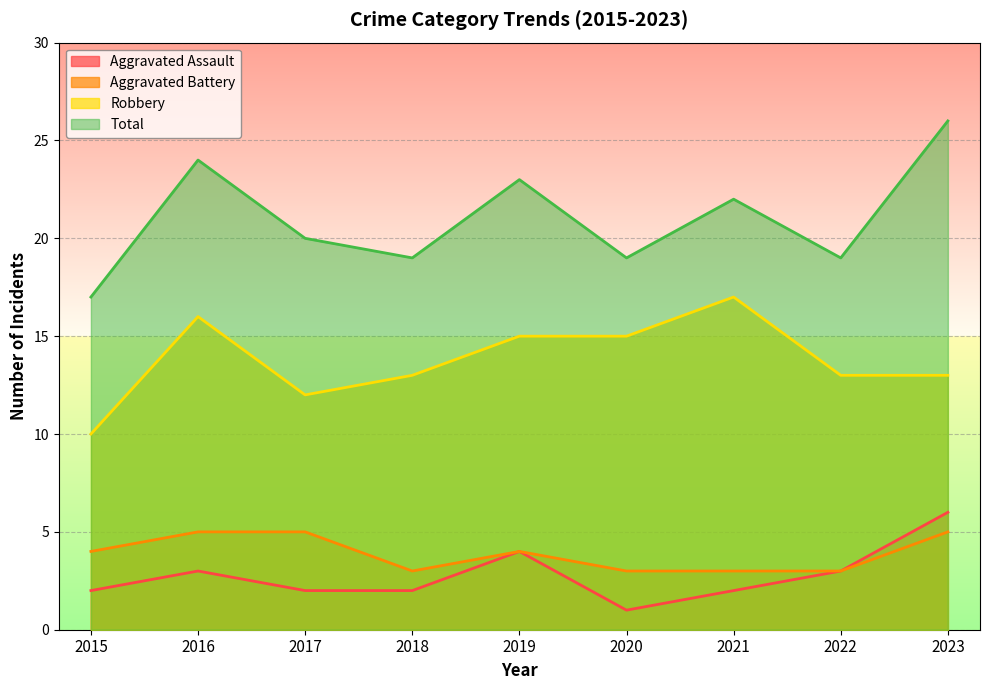

In Robbery, how many points are higher than both neighbors (excluding endpoints)?

2